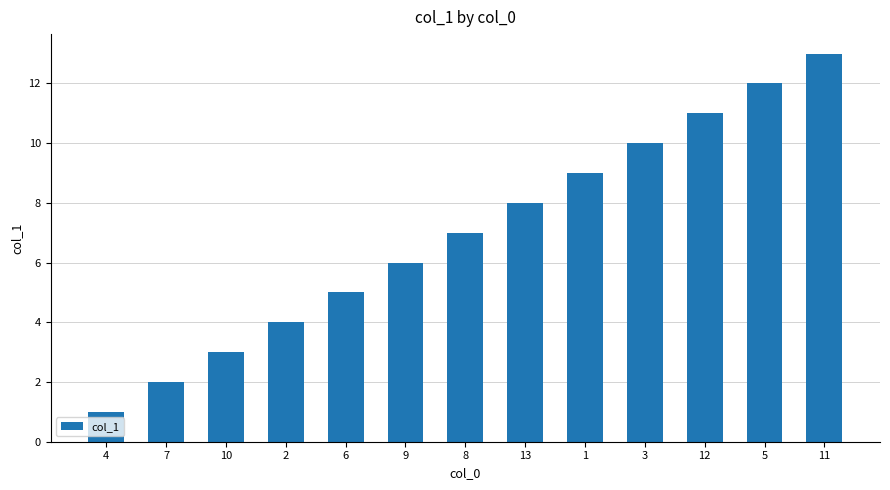

What value does the data have at 10?

3